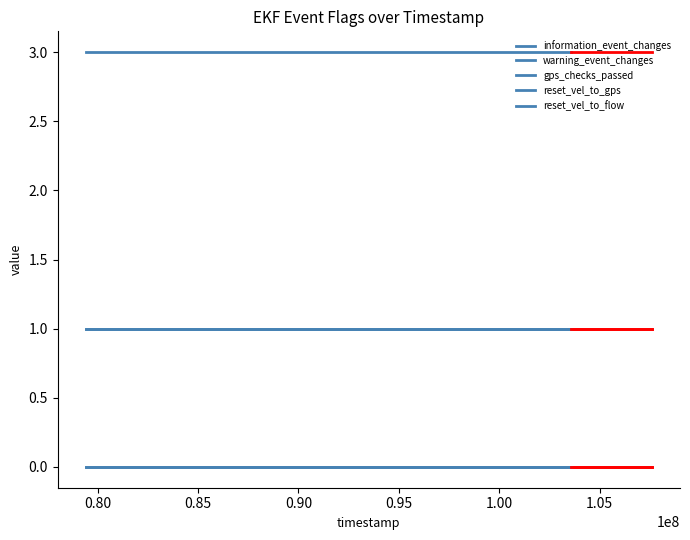

True or false: information_event_changes has more than 1 points higher than both neighbors.

False